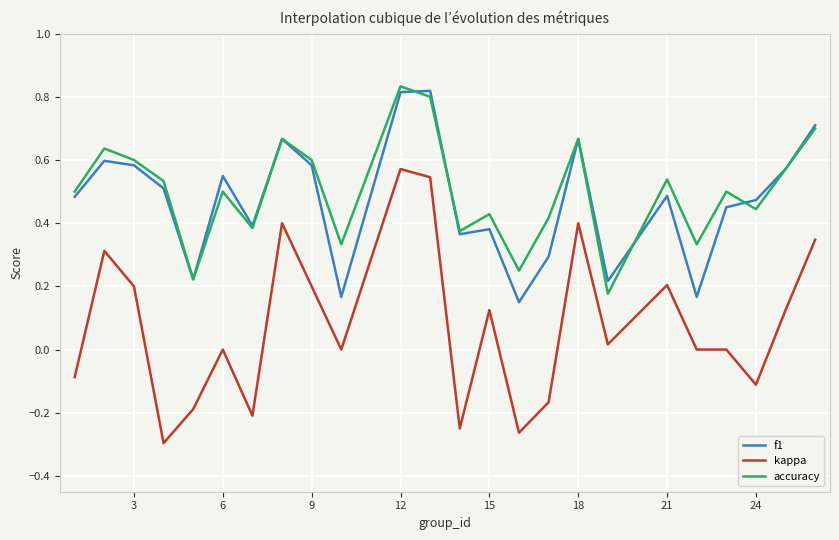

Which series has the largest range (max minus min)?

kappa